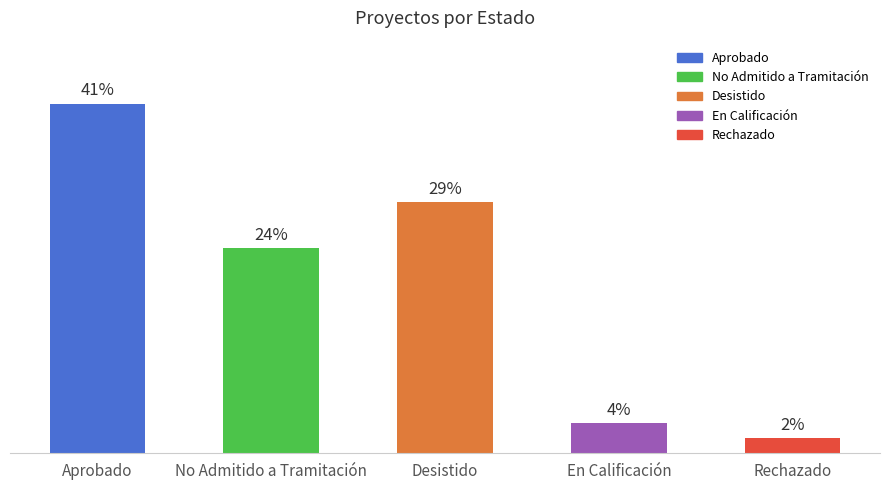

What is the minimum value shown in the chart?

2